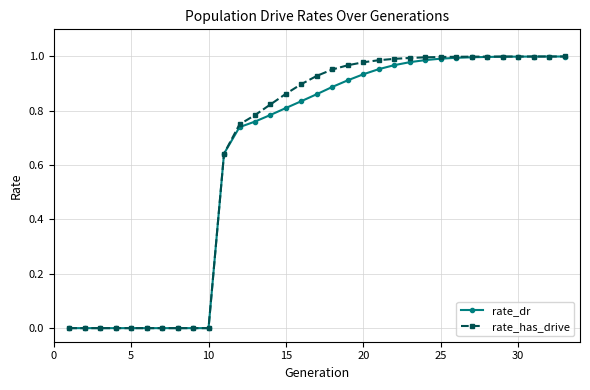

Does the chart display data point markers on the line(s)?

Yes